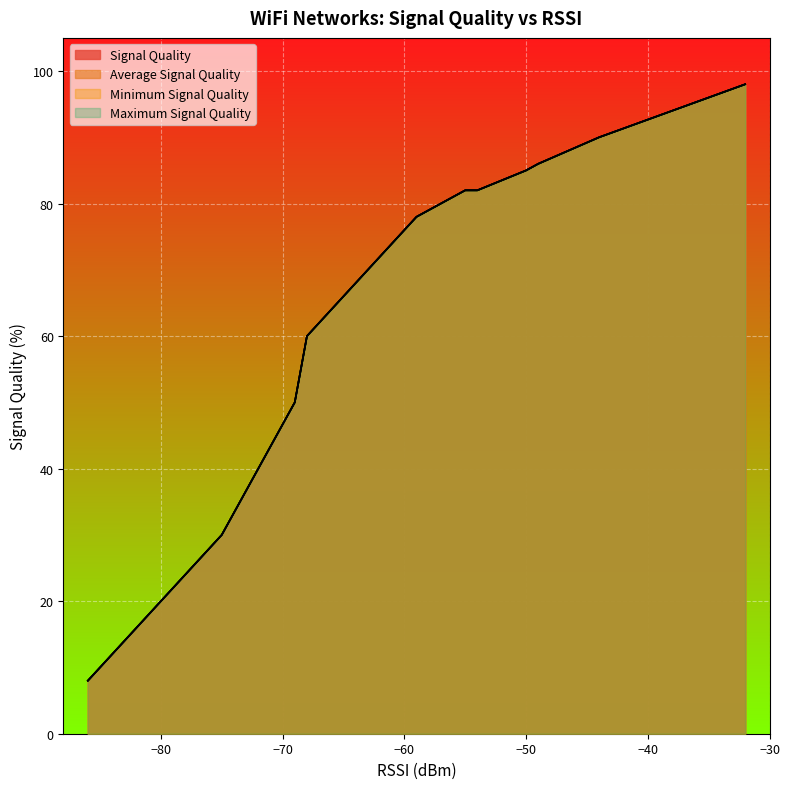

Between 13 and 18, which series saw the biggest shift?

Signal Quality